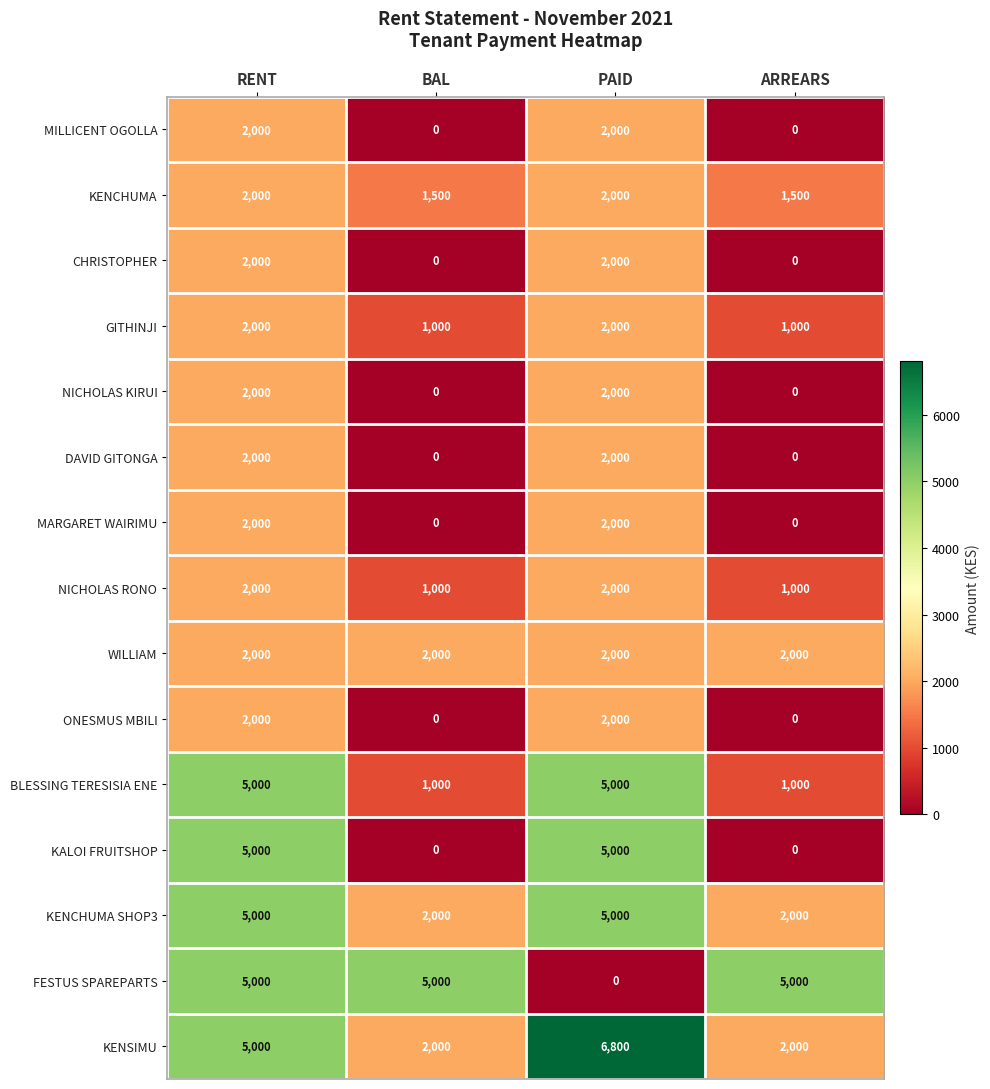

The KALOI FRUITSHOP series shows 0 at BAL. True or false?

True